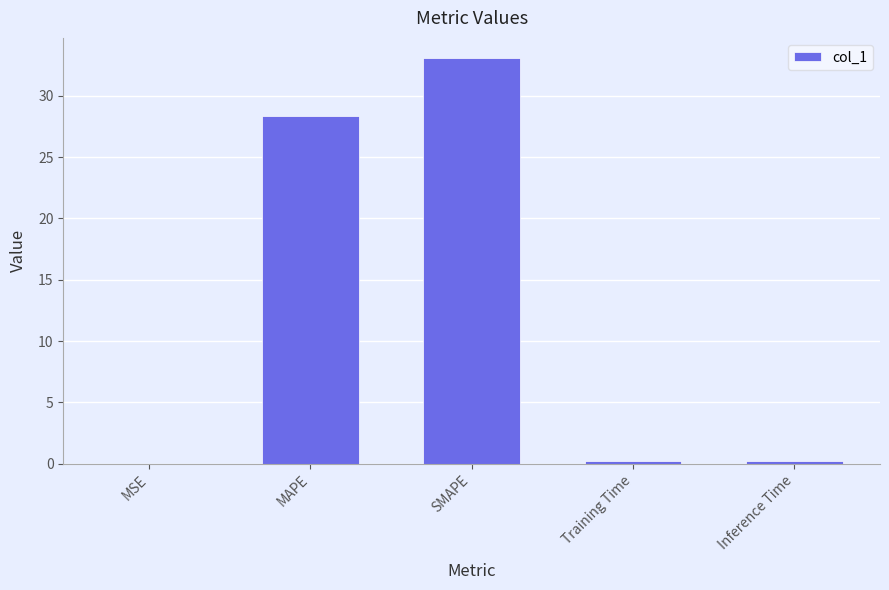

What is the maximum value shown in the chart?

33.1